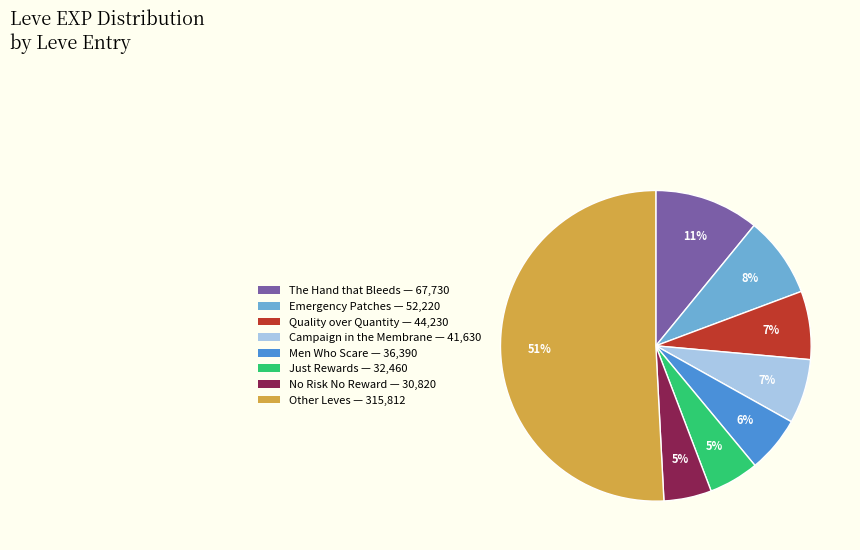

Is there any slice that represents more than half of the pie?

Yes